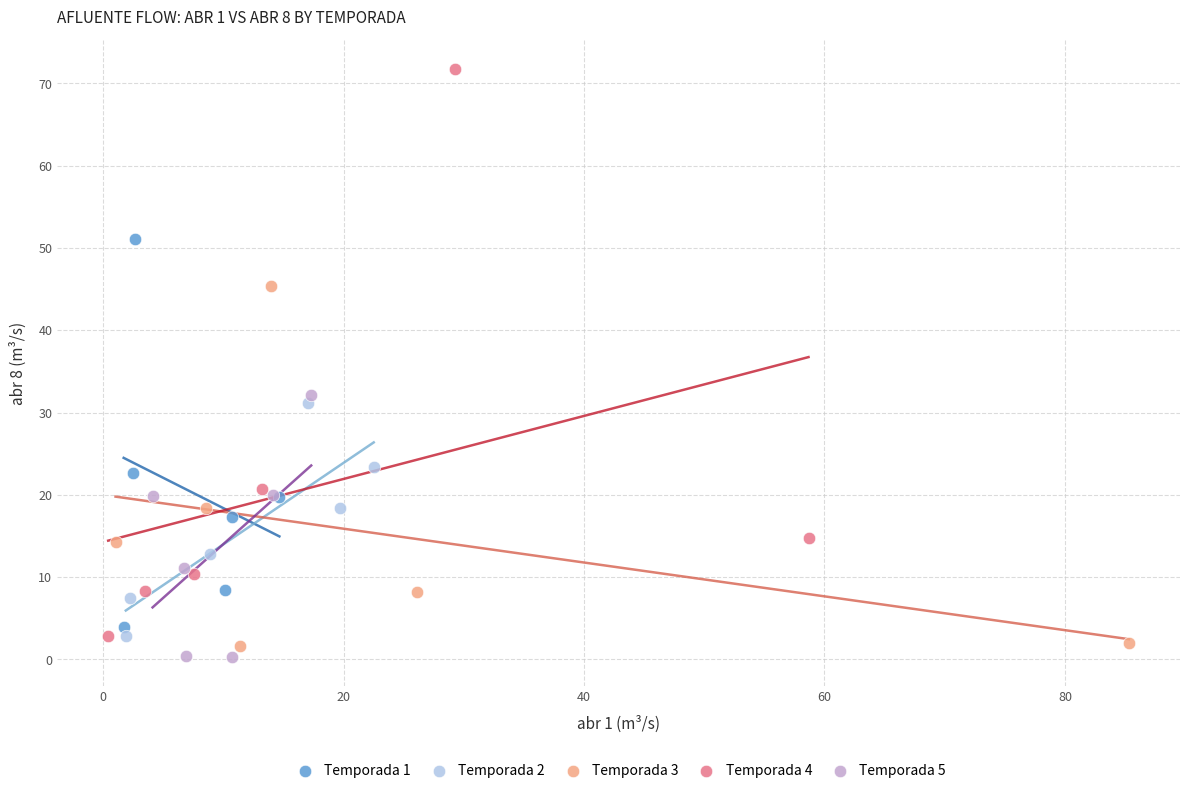

Which series has the widest spread of Y values?

Temporada 4